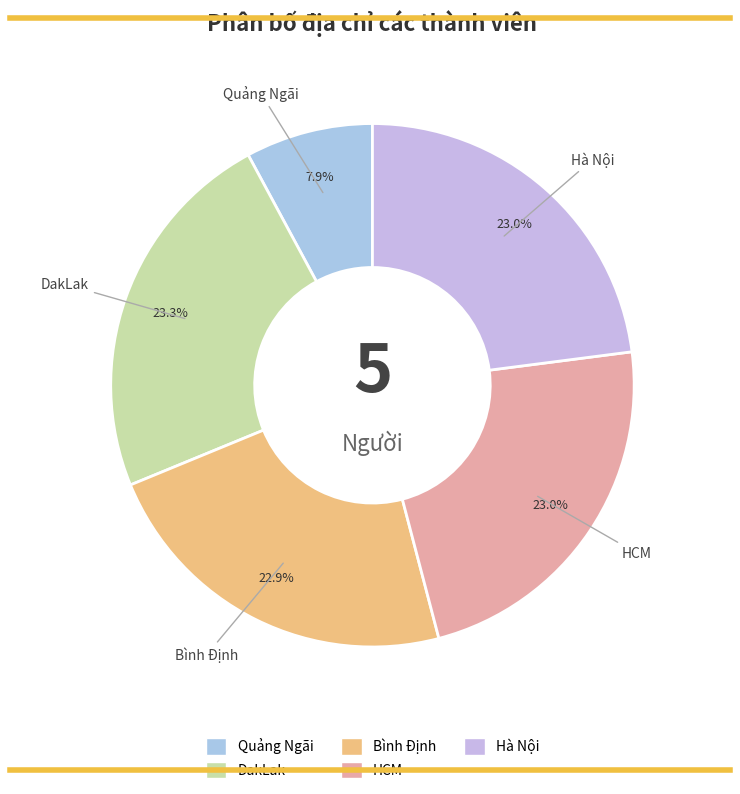

What is the smallest slice in the pie chart?

Quảng Ngãi